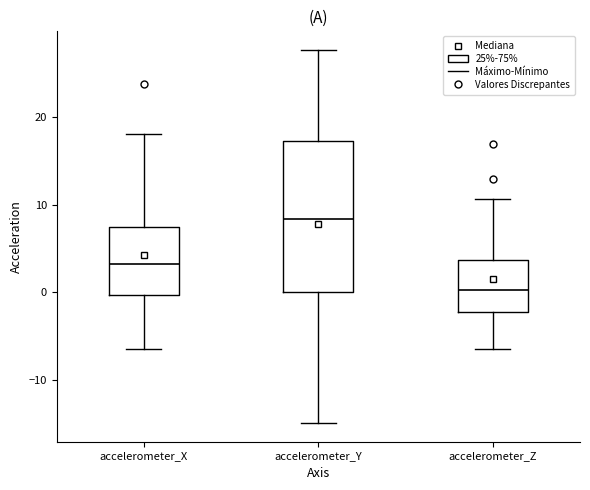

Where does the median line of the box for accelerometer_Y sit on the y-axis? The values are not printed on the chart, so give them approximately, as read against the axis.

8